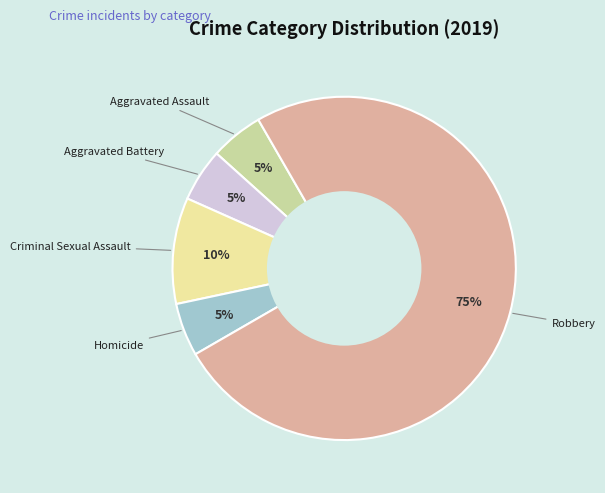

Is there a majority slice in this chart?

Yes